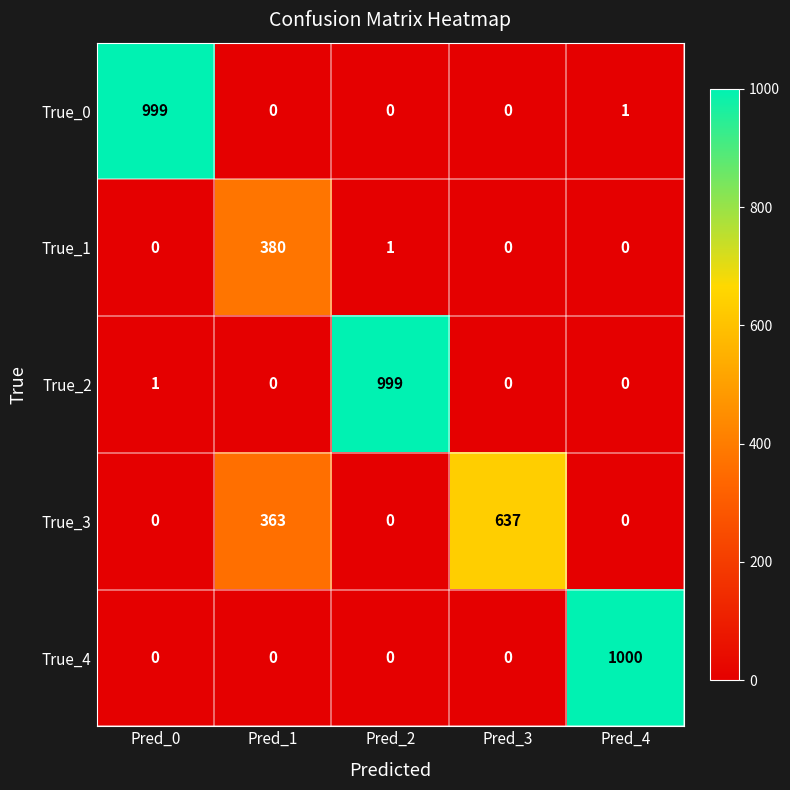

Is it true that True_0 equals 0 at Pred_2?

True